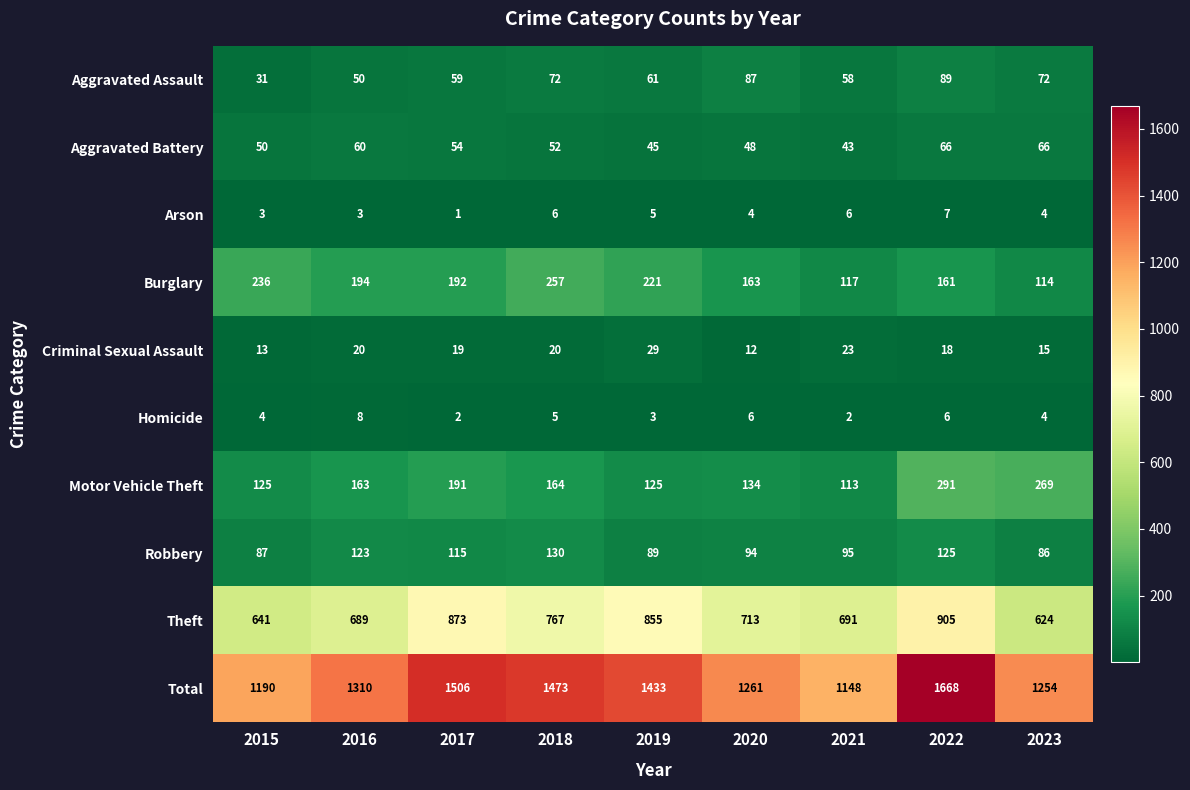

What is the average value of the Criminal Sexual Assault series?

19